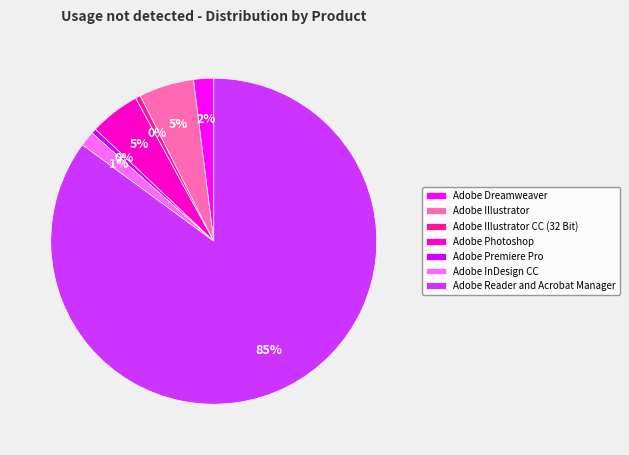

Which slice is the largest?

Adobe Reader and Acrobat Manager